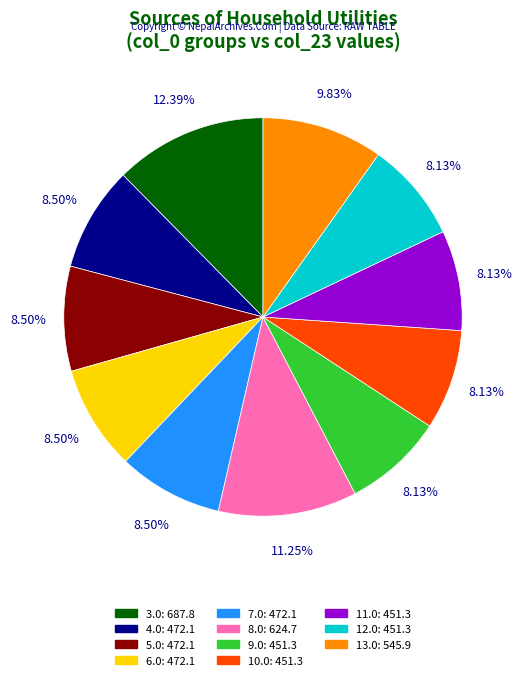

Is it true that 13.0 is 19% of the pie?

False